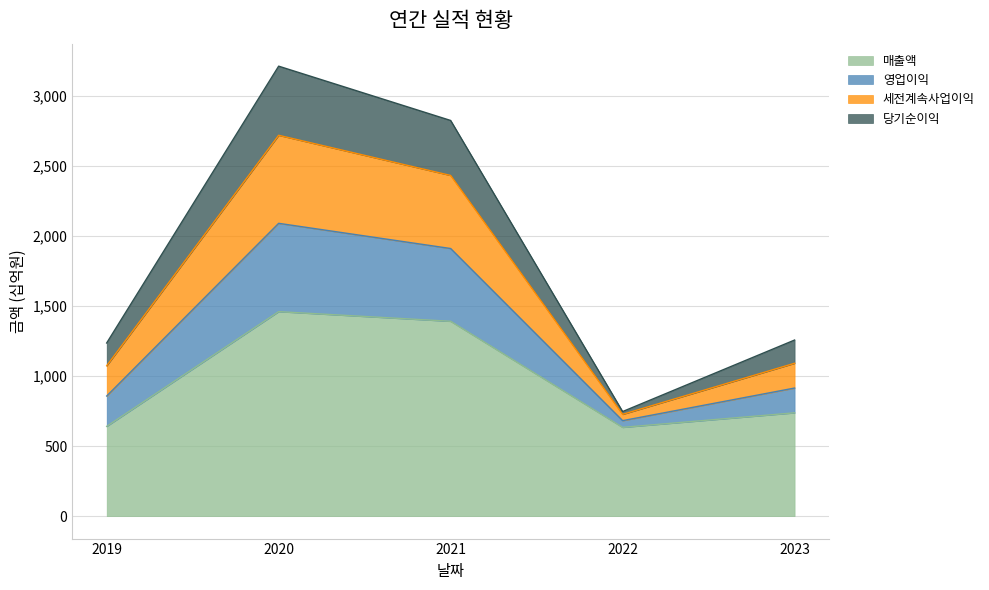

Is it true that 매출액 equals 738 at 2023?

True